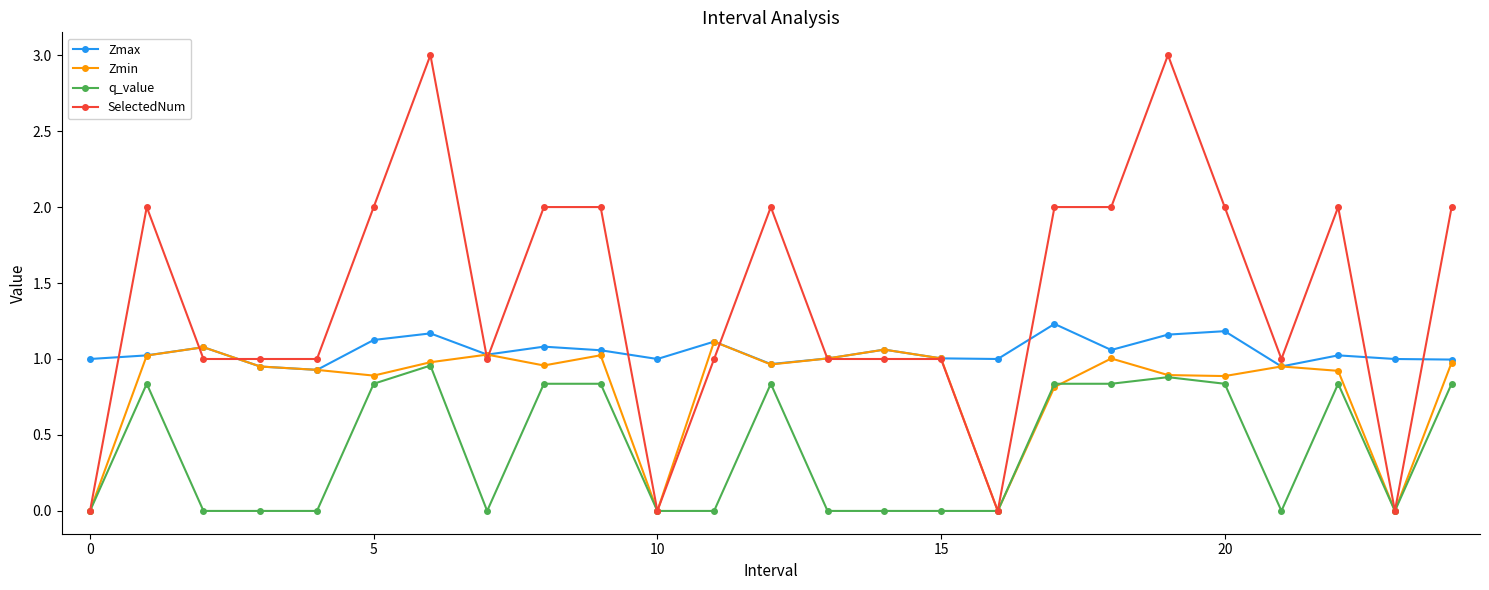

What is the maximum value for SelectedNum?

3.0